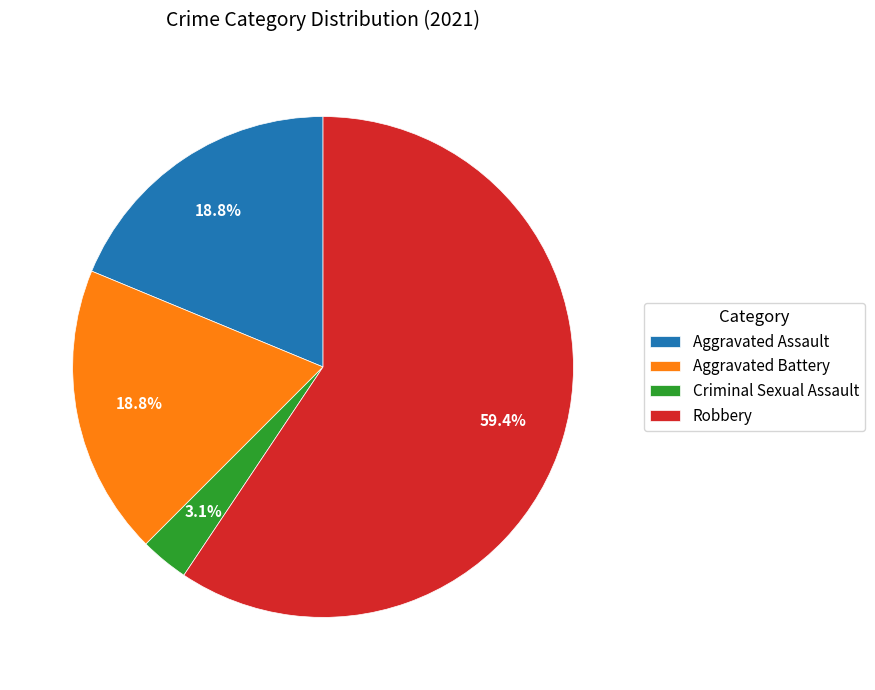

What percentage do Aggravated Battery and Criminal Sexual Assault together represent?

21.9%